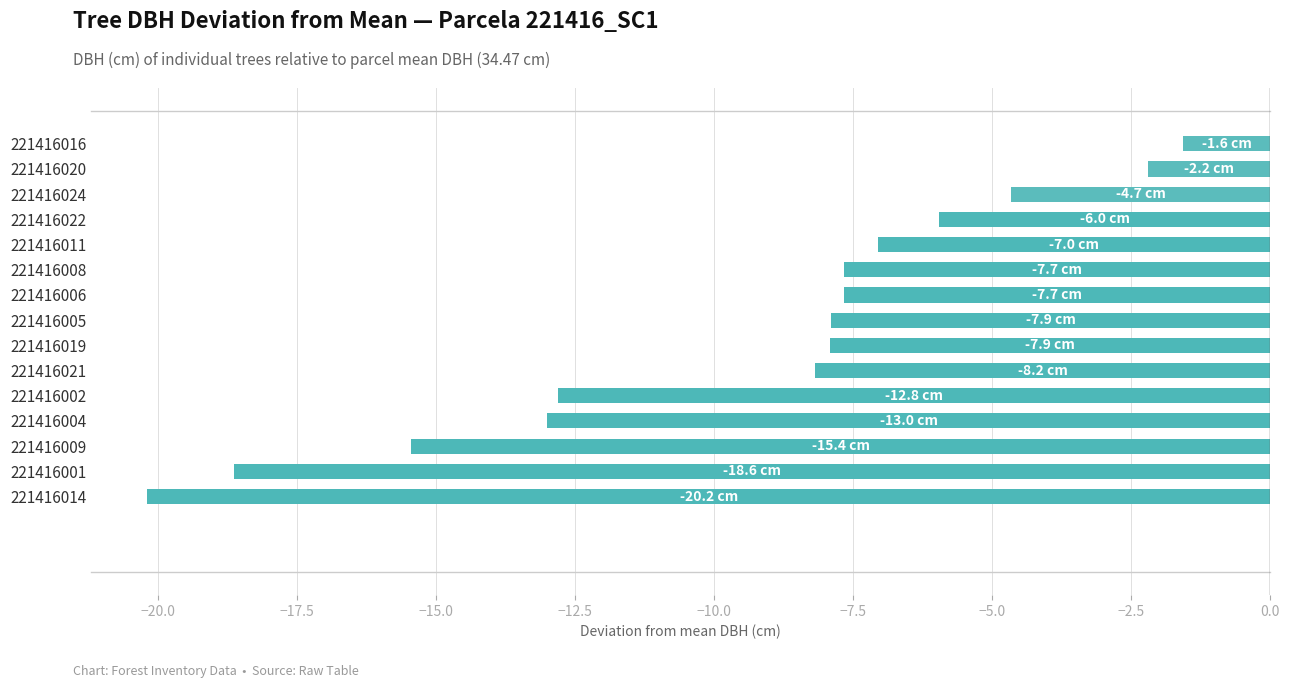

The value at 221416019 is -2.4. True or false?

False